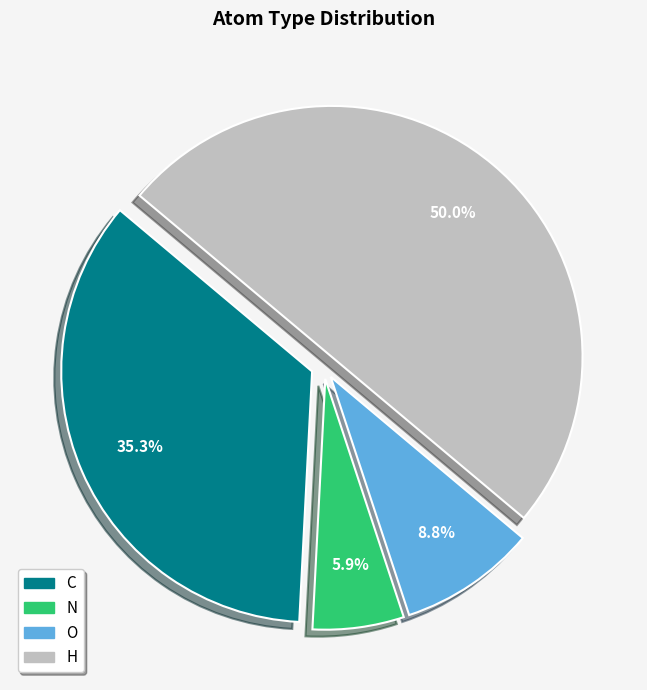

Approximately how many times larger is the value at C compared to N?

6.0